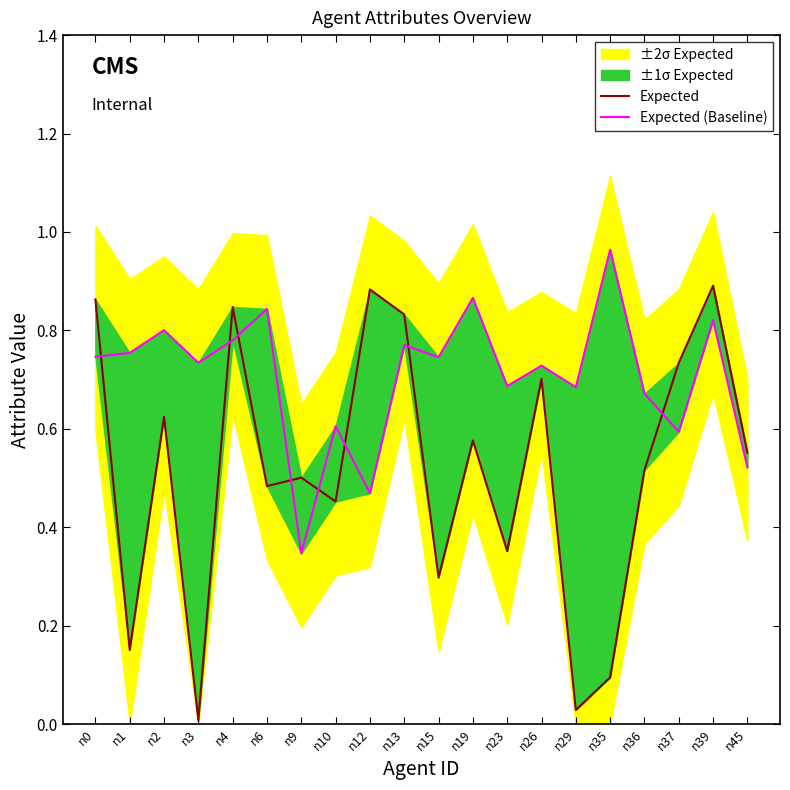

What is the difference between the maximum and minimum values in the Expected series?

0.9